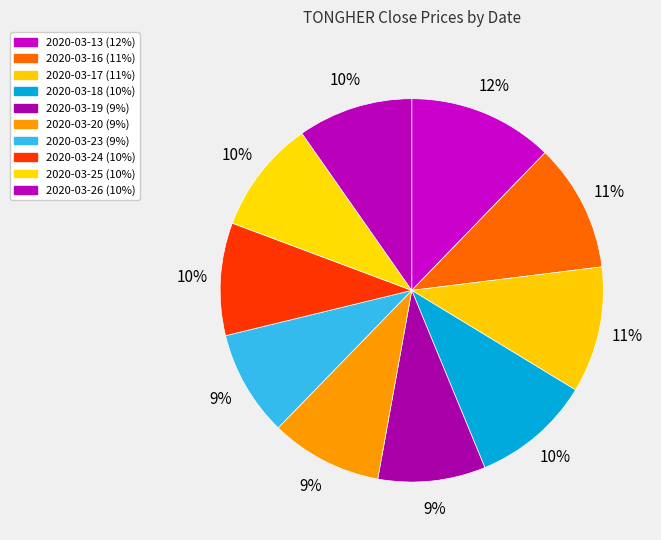

To the nearest percent, what percentage of the pie is 2020-03-17?

11%